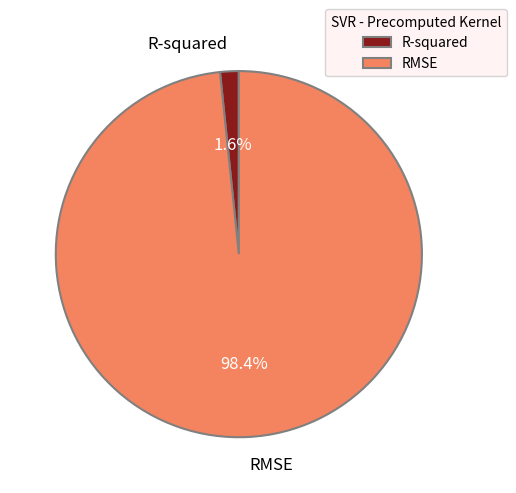

Which has a higher value, R-squared or RMSE?

RMSE